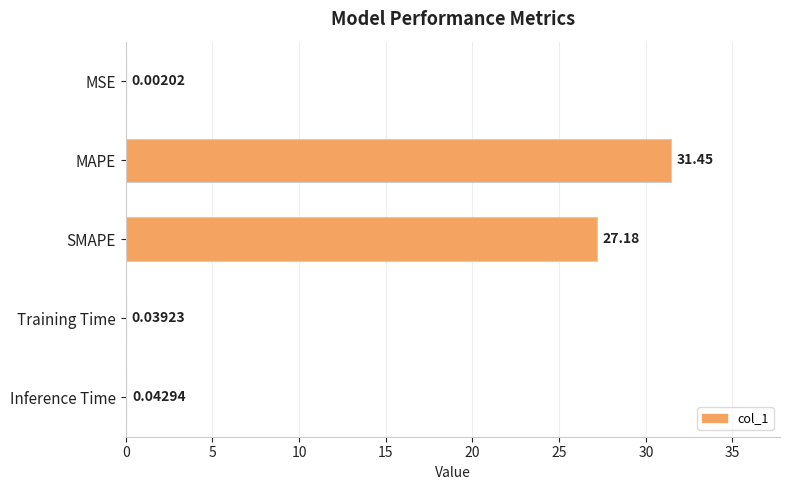

Are the bars horizontal?

Yes